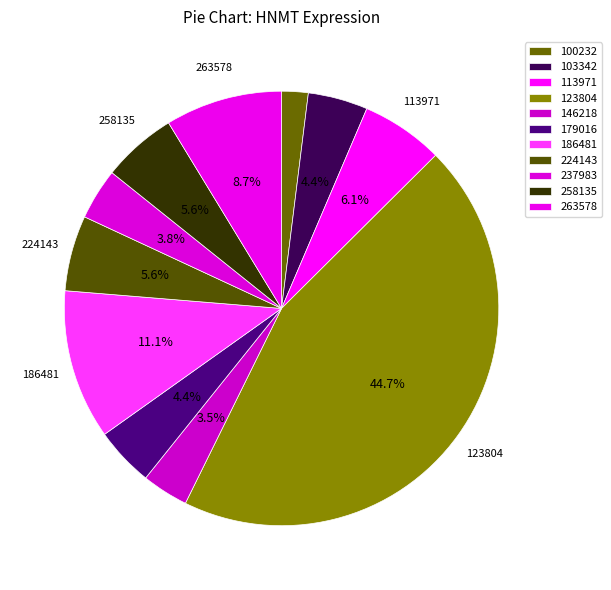

To the nearest percent, what portion does 113971 represent?

6%